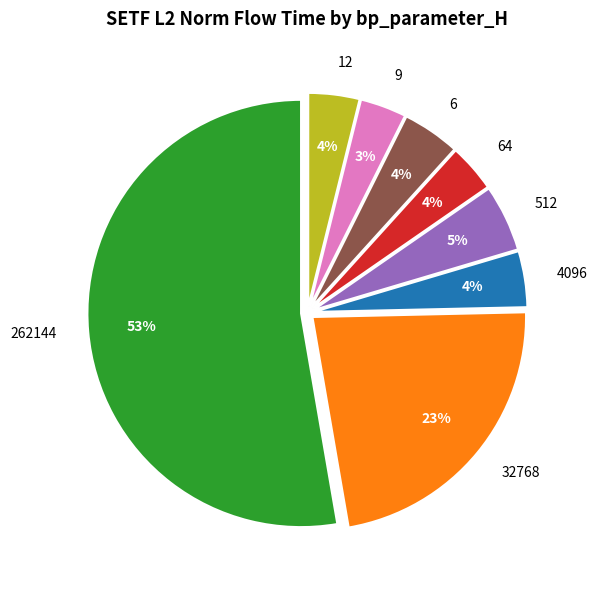

To the nearest percent, what is the combined percentage of 64 and 512?

9%